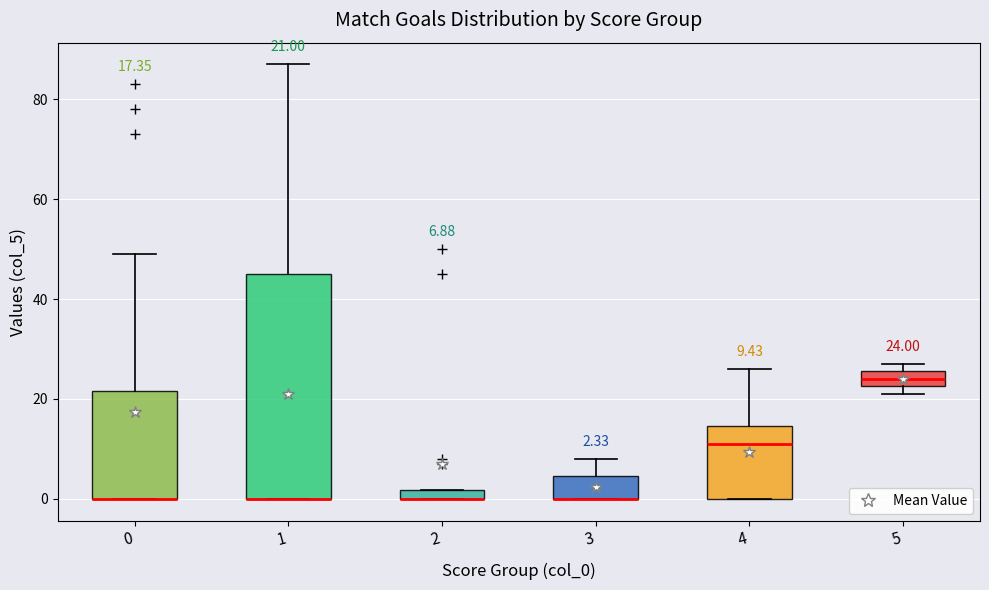

Which box is the tallest, from its lower edge to its upper edge?

1